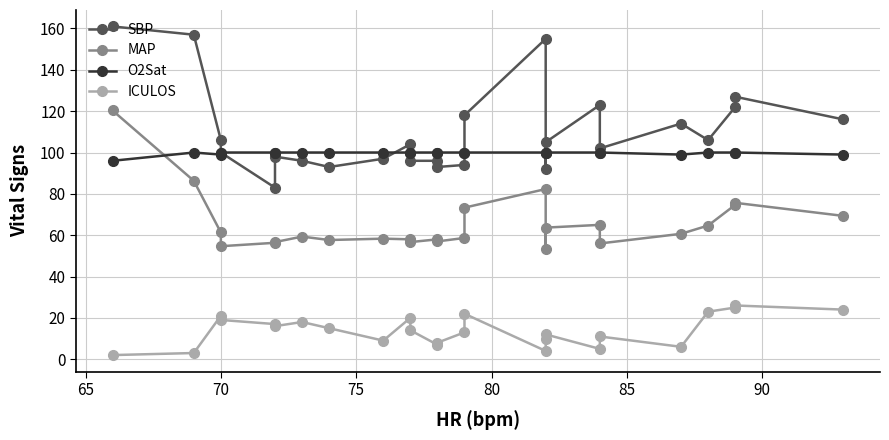

How many lines are shown in the chart?

4